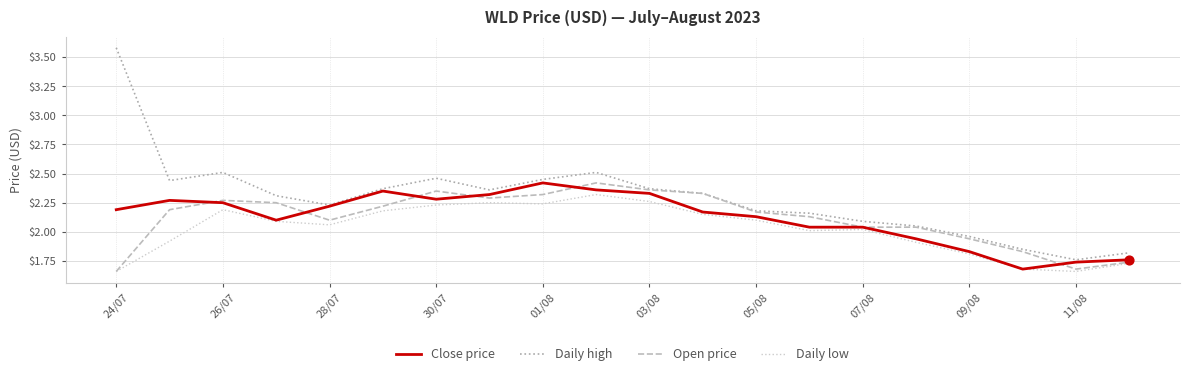

At how many categories does at least one series exceed 2?

16